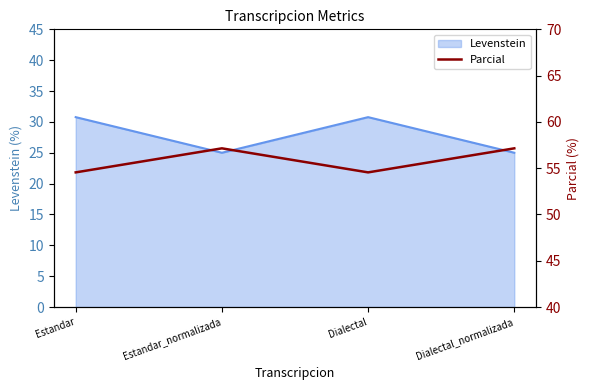

What is the maximum value shown in the chart?

57.1